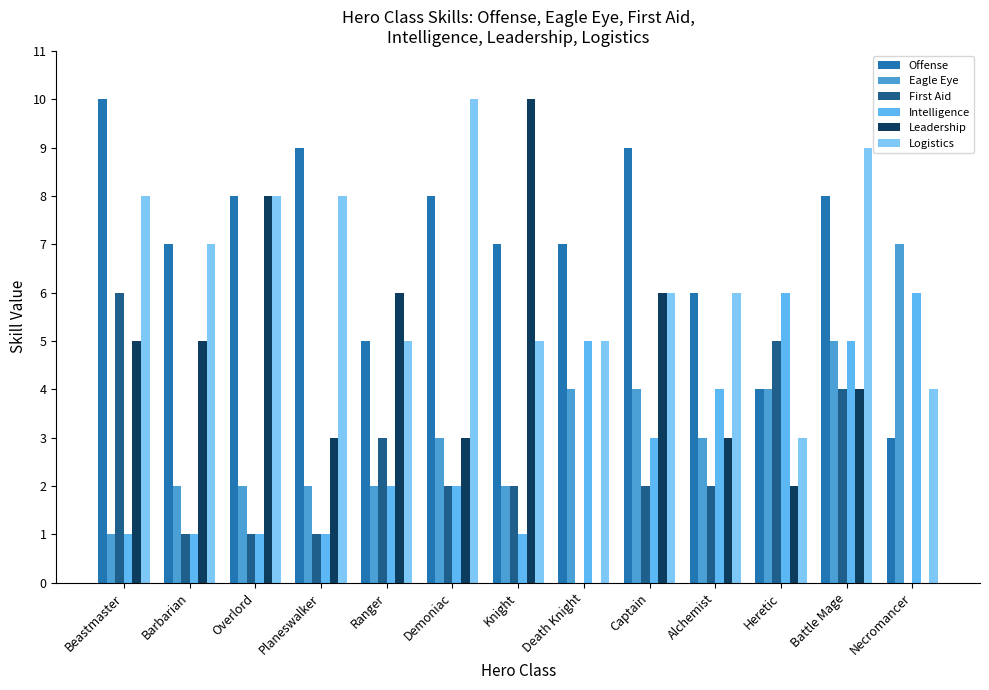

What is the approximate value of First Aid at Barbarian?

1